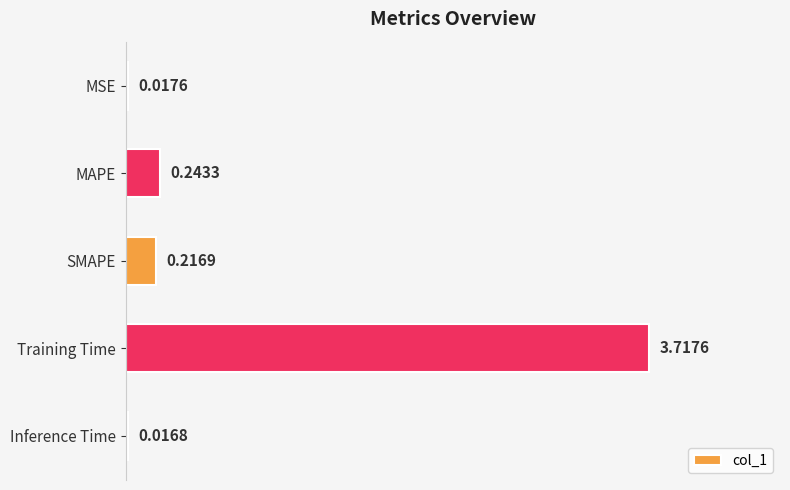

Between SMAPE and Inference Time, which is larger?

SMAPE